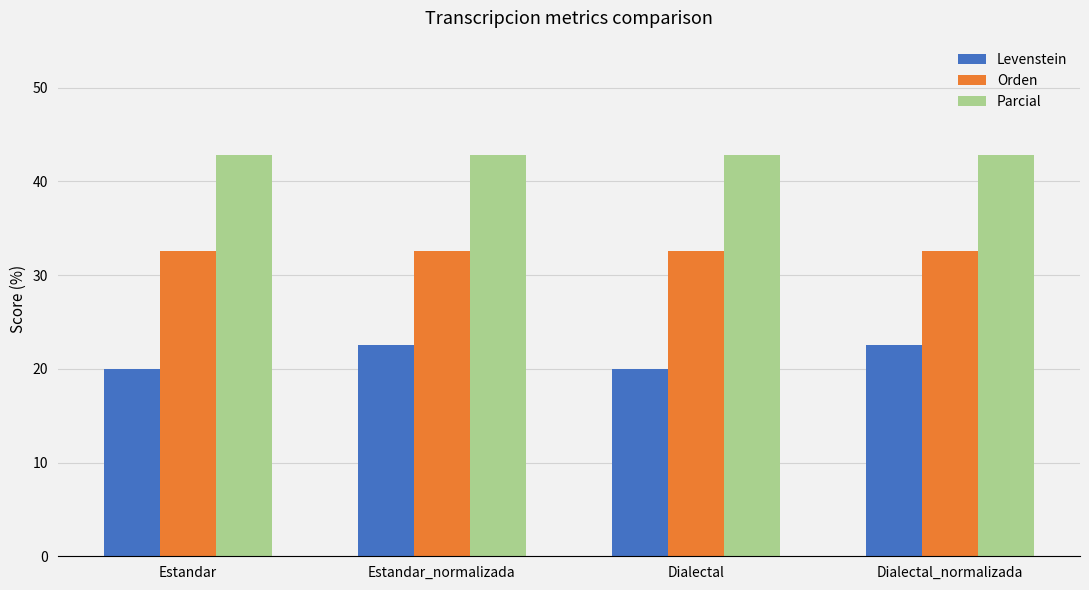

The Orden series shows 32.6 at Estandar_normalizada. True or false?

True